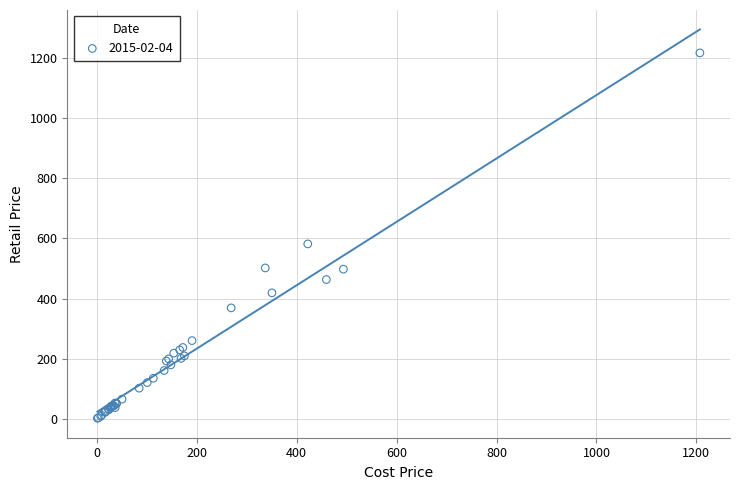

What Y value in the scatter plot is closest to 609?

582.0